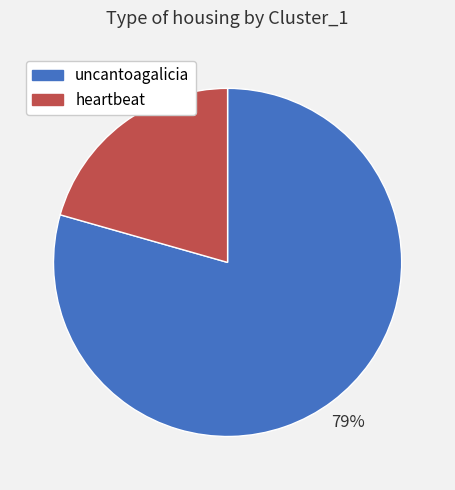

The uncantoagalicia slice represents 79% of the pie. True or false?

True